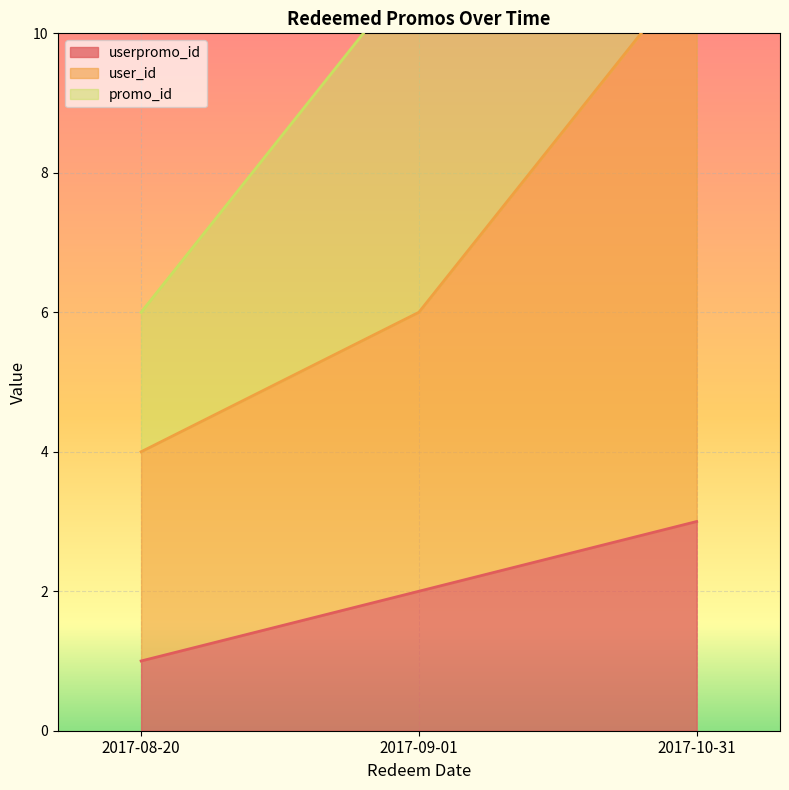

The userpromo_id series shows 1 at 2017-08-20. True or false?

True